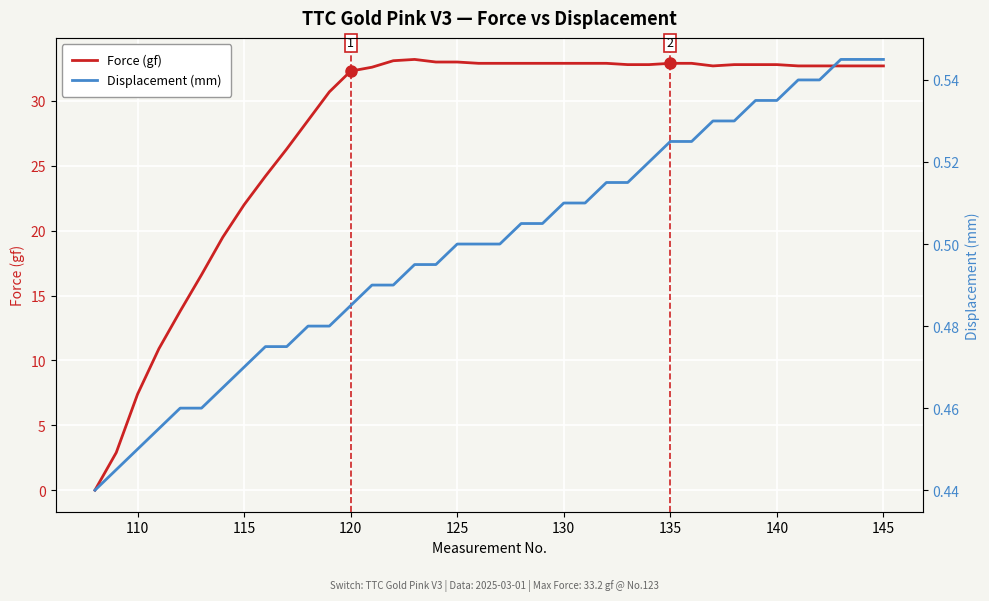

The value of Force (gf) at 145 is 32.7. True or false?

True